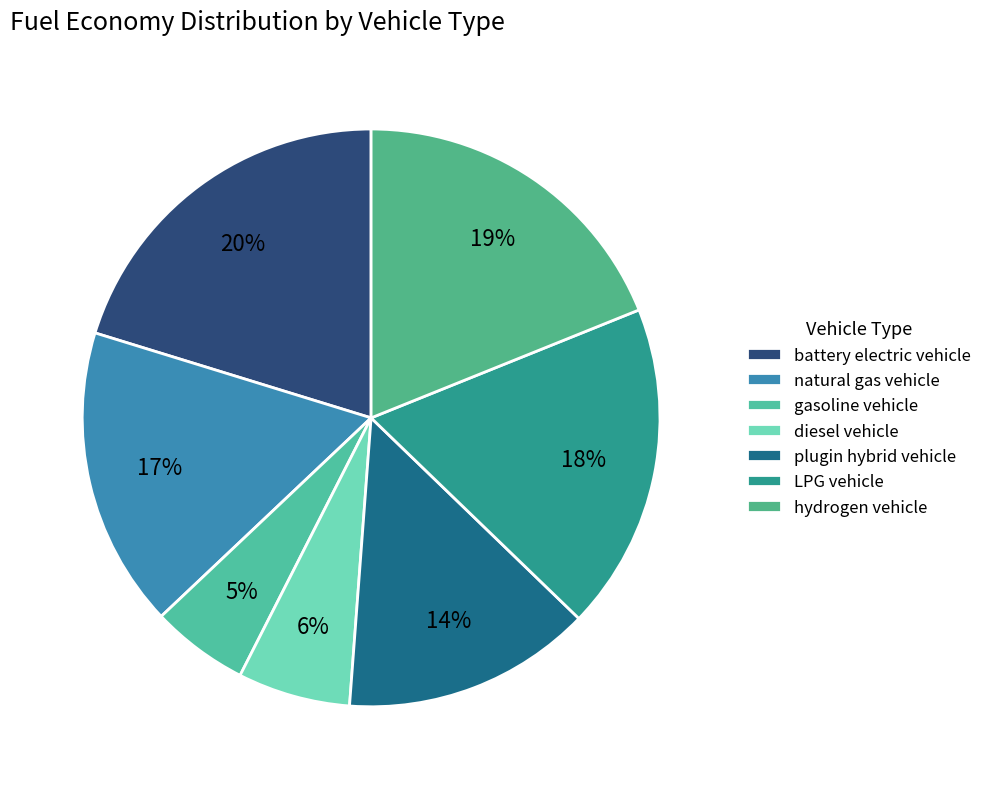

What percentage is the natural gas vehicle slice, to the nearest percent?

17%